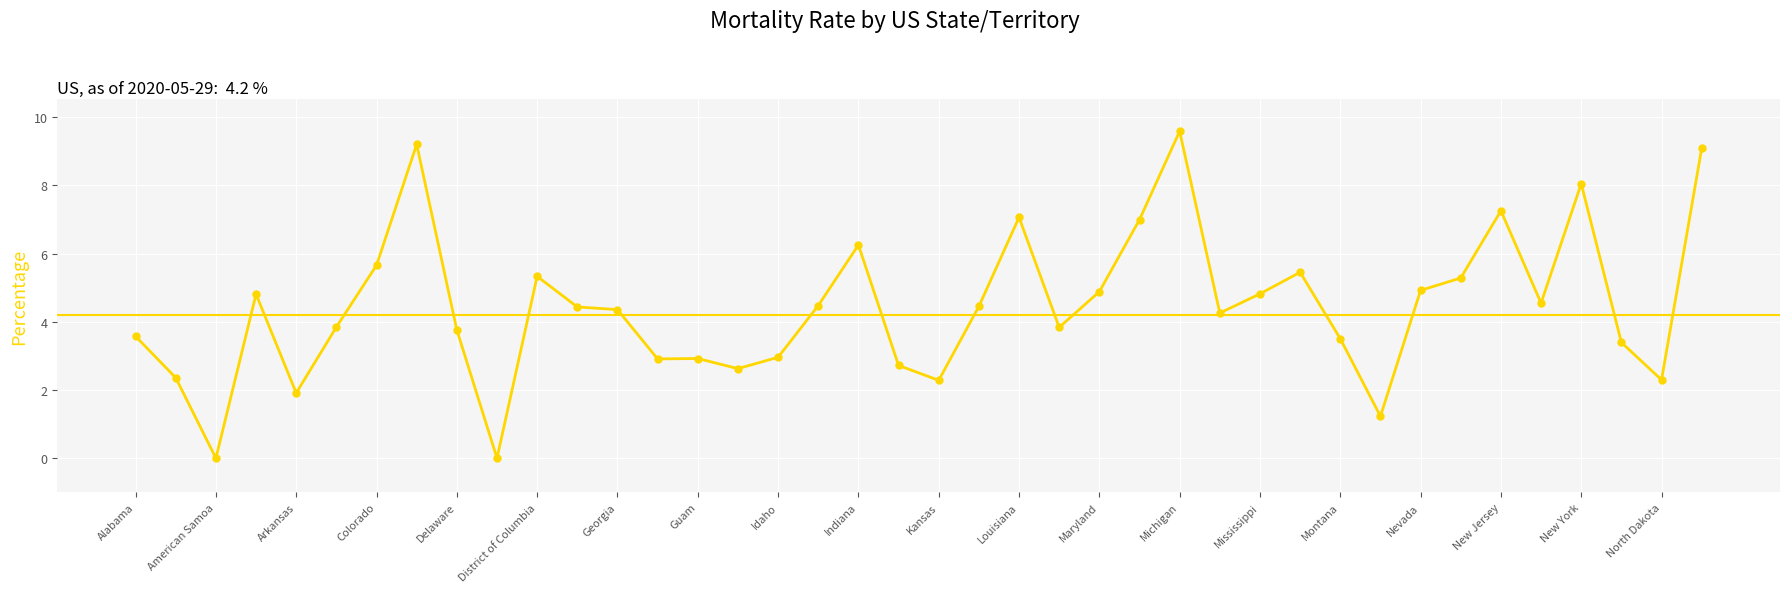

What is the greatest value displayed?

9.6